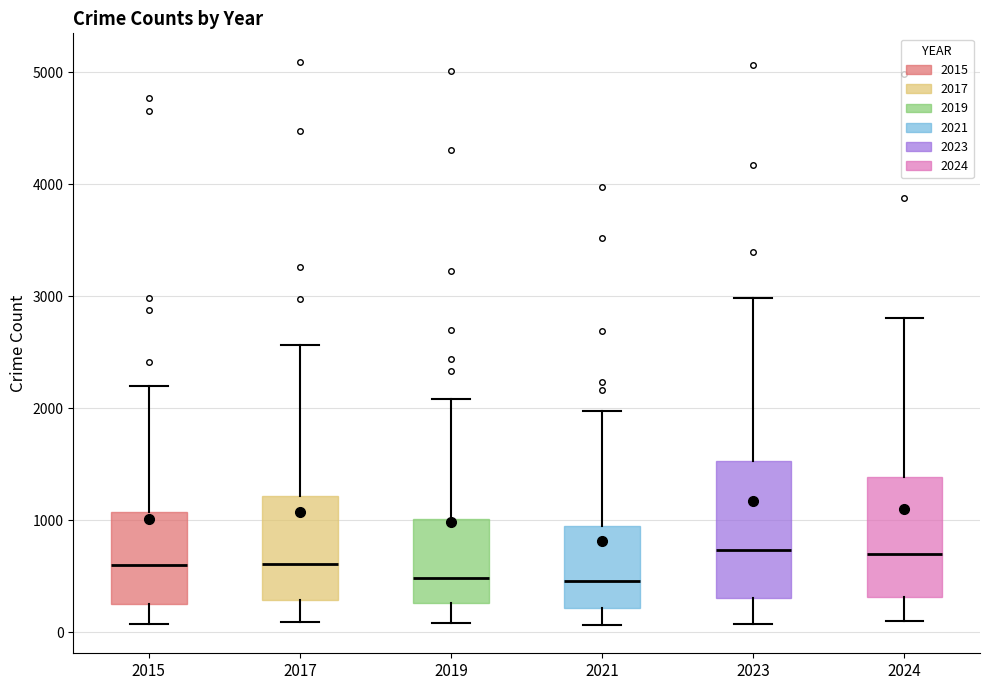

Where does the upper whisker of the box at x = 2023 end on the y-axis? The values are not printed on the chart, so give them approximately, as read against the axis.

3000